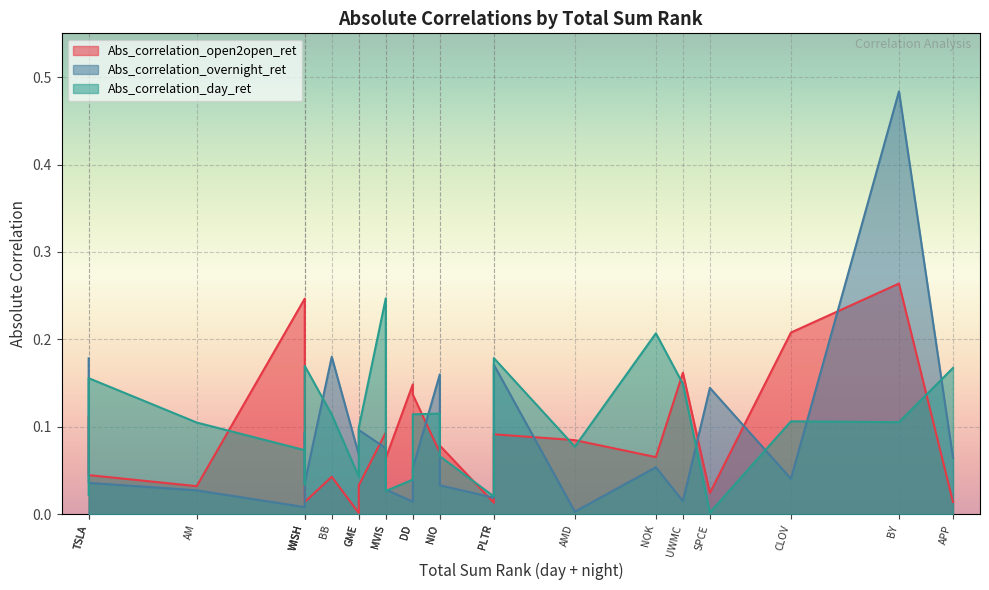

Read the Abs_correlation_day_ret value at NIO.

0.1